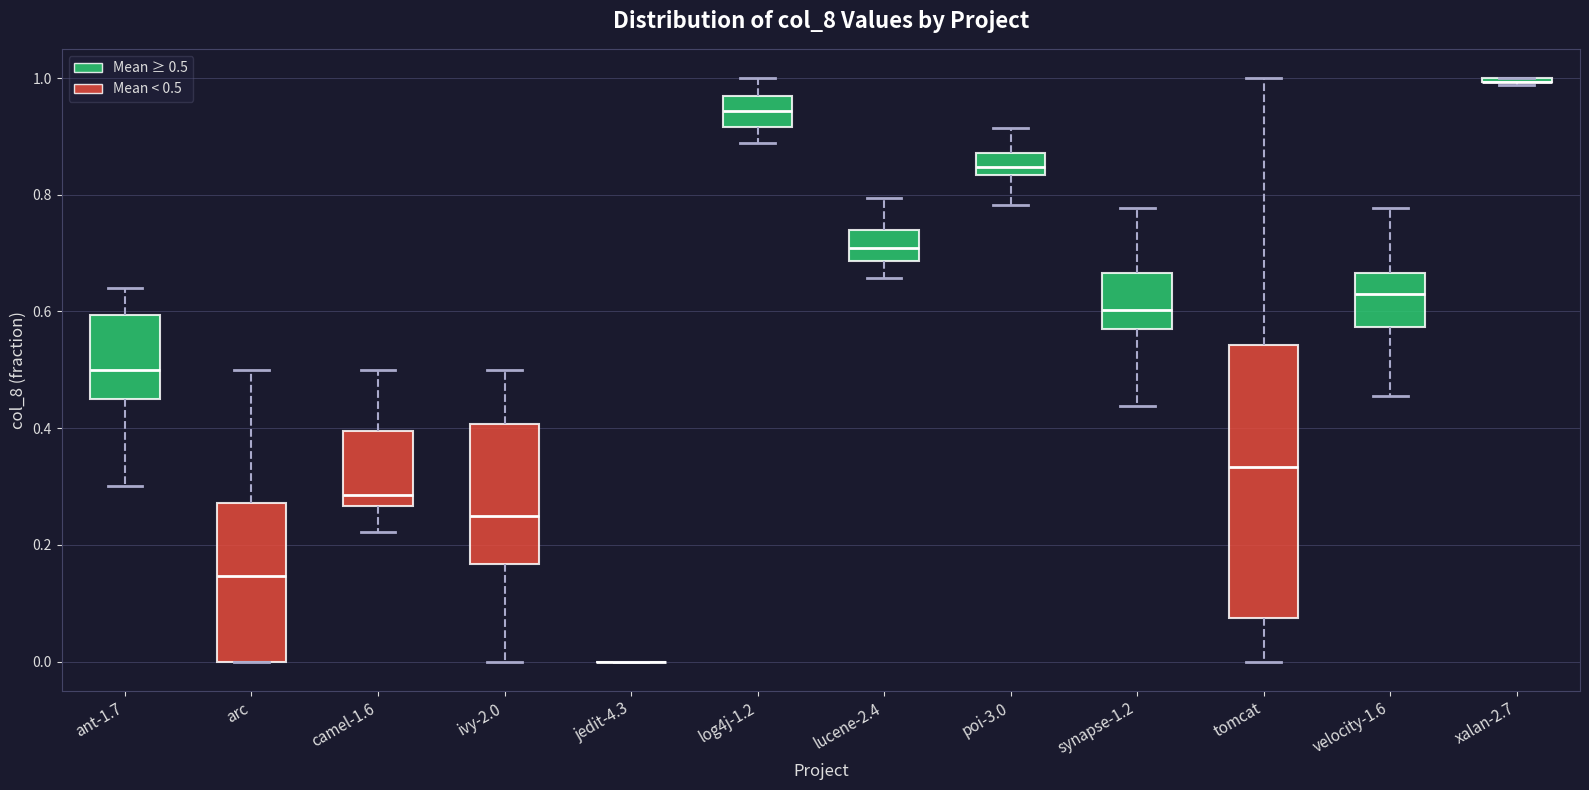

Where does the upper whisker of the box for velocity-1.6 end on the y-axis? The values are not printed on the chart, so give them approximately, as read against the axis.

0.78